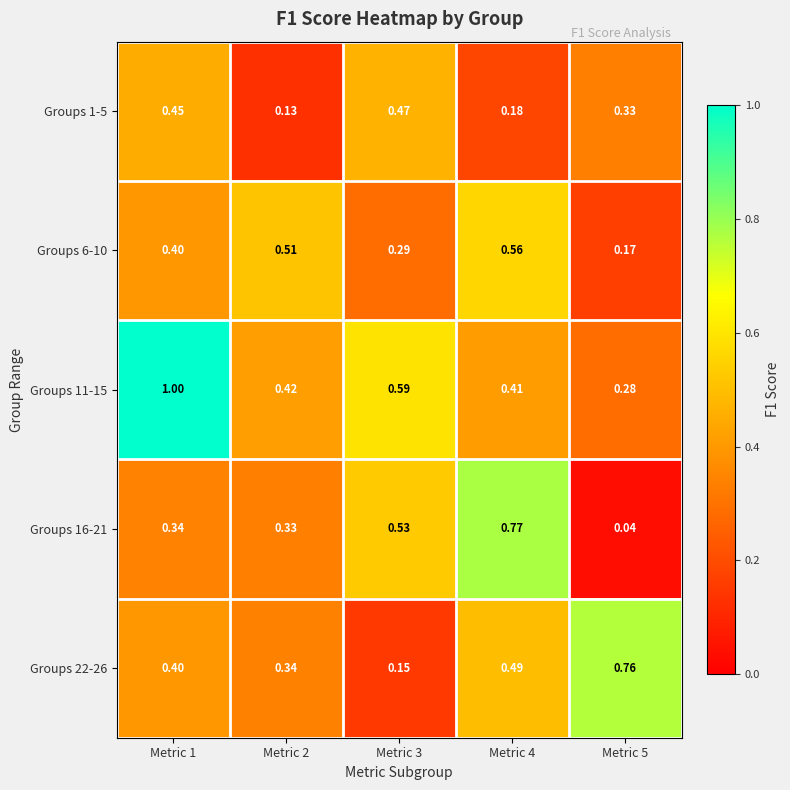

Is the value of Groups 16-21 at Metric 5 greater than the value of Groups 22-26 at Metric 4?

No